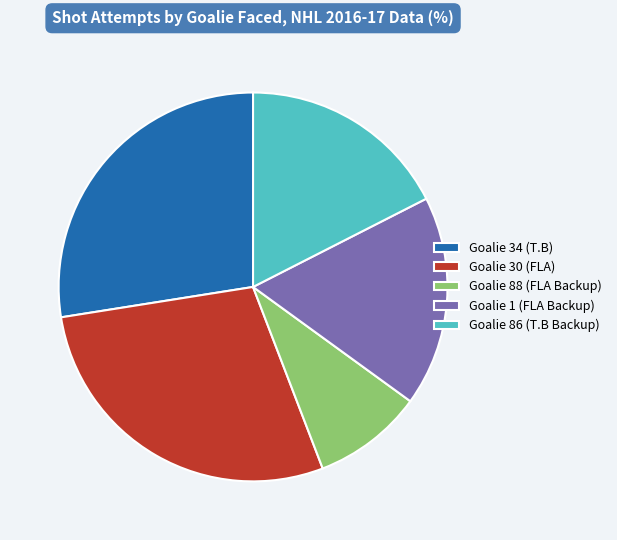

True or false: Goalie 1 (FLA Backup) accounts for 23% of the total.

False